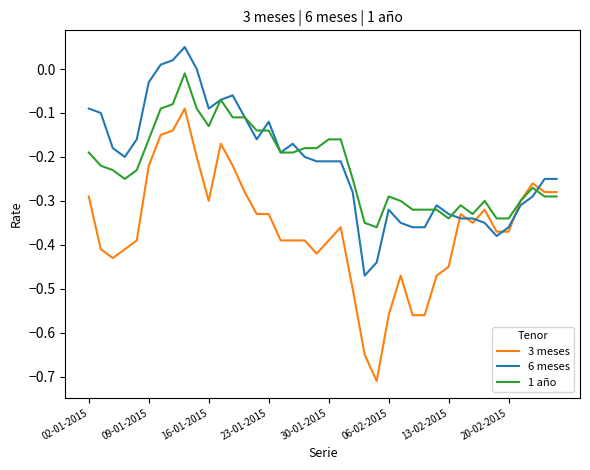

Which series ends up on top after the final intersection of 6 meses and 3 meses?

6 meses